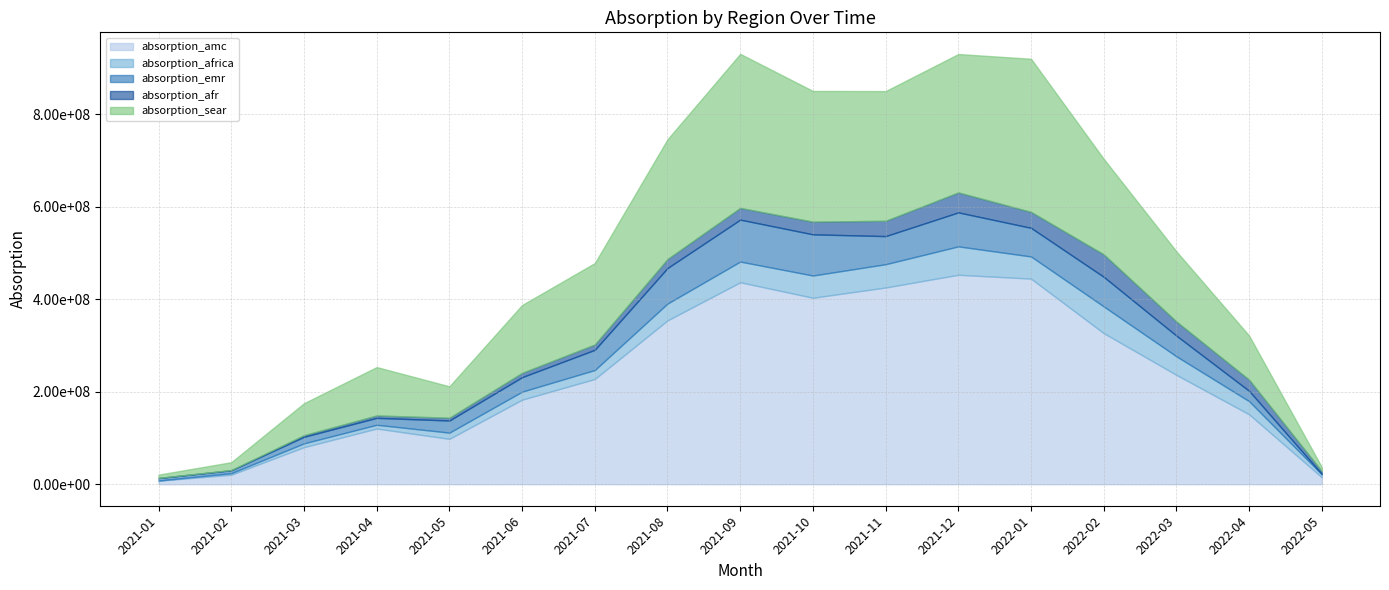

Which series has the largest total across all categories?

absorption_amc